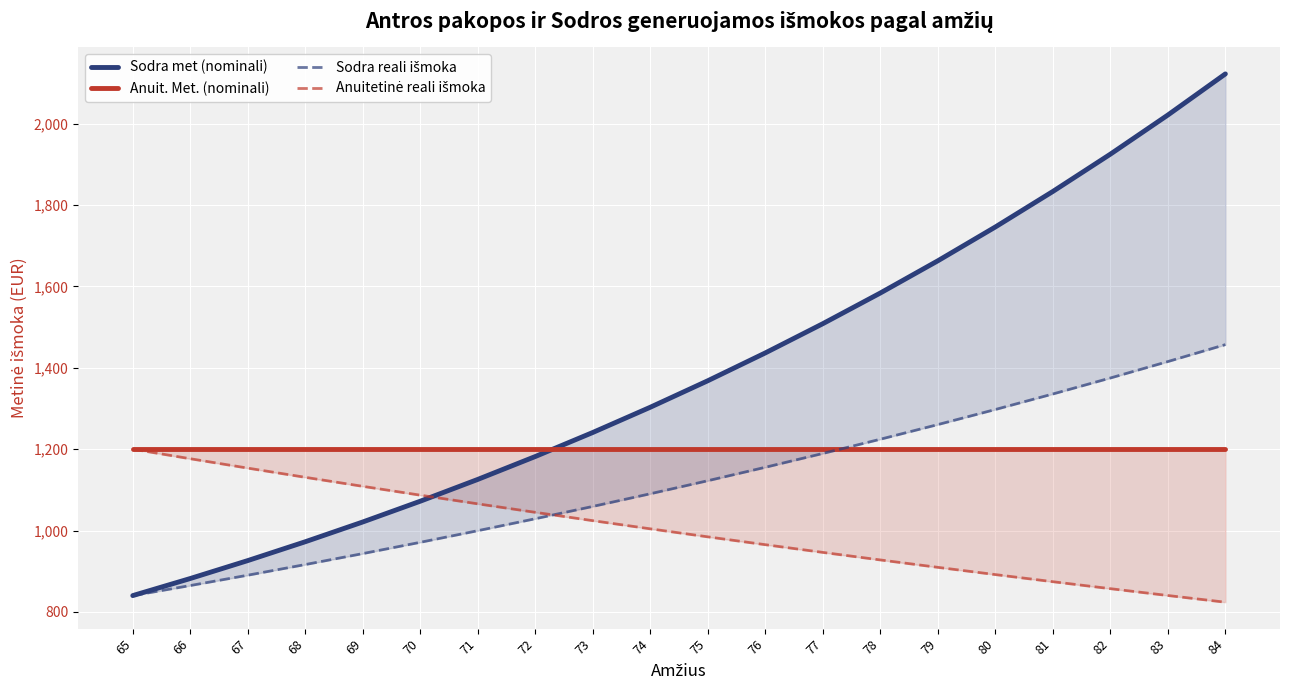

What is the approximate value of Anuitetinė reali išmoka at 74?

1004.1